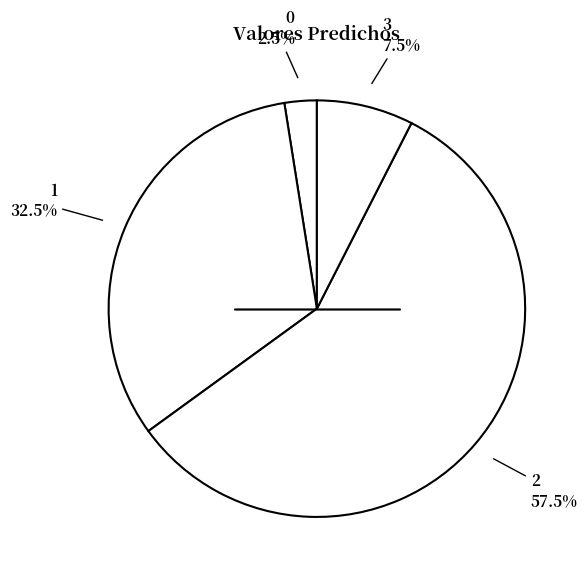

How many segments does this pie chart have?

4